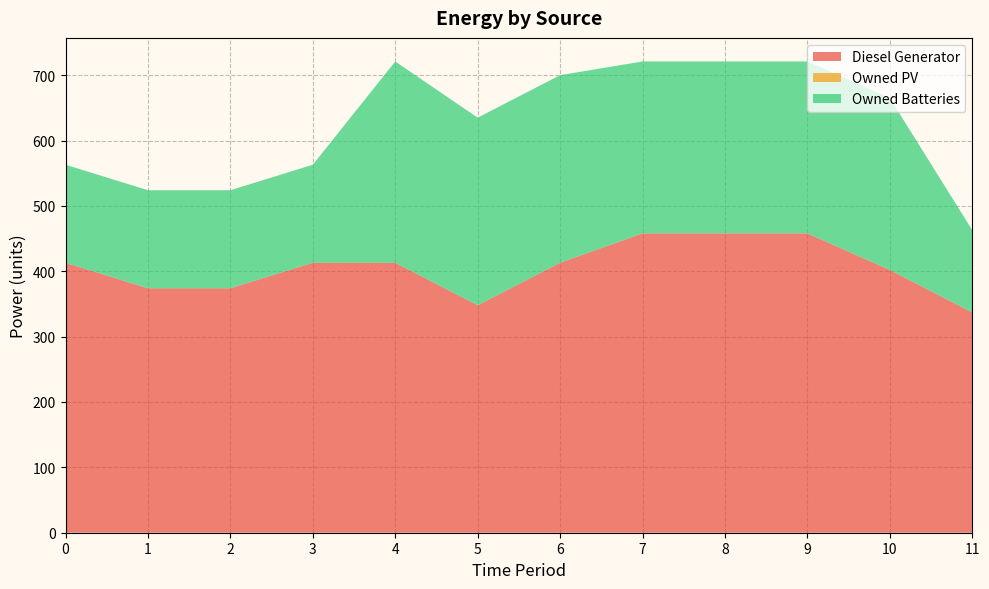

Reading left to right, list all the values displayed in this chart.

Diesel Generator: 413	374	374	413	413	348	413	458	458	458	402	337
Owned PV: 0	0	0	0	0	0	0	0	0	0	0	0
Owned Batteries: 150	150	150	150	308	287	287	263	263	263	263	126